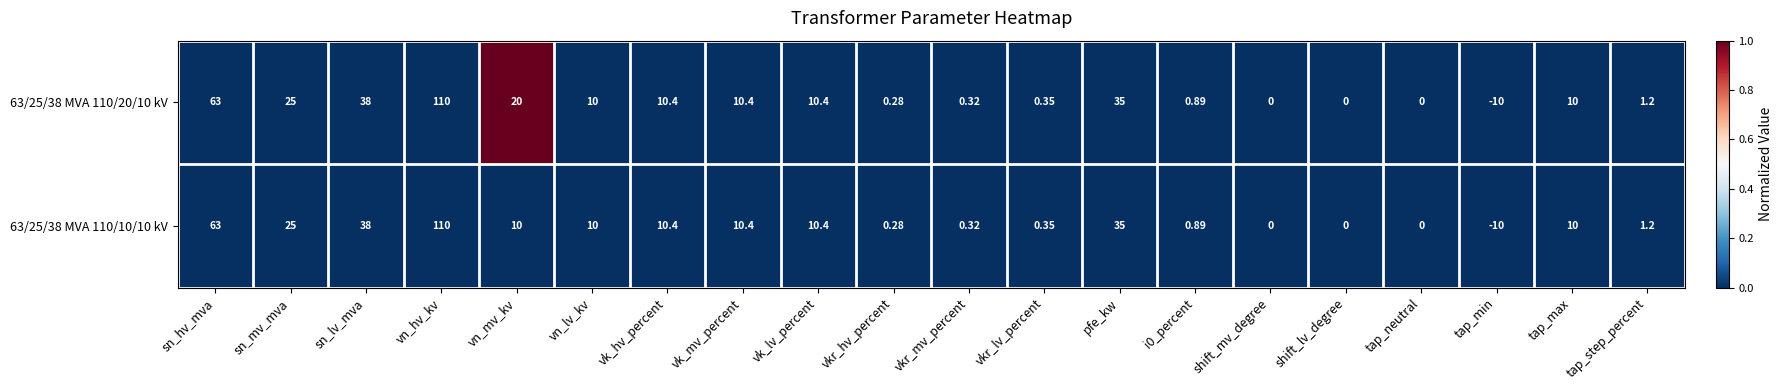

At which category is the sum across all series the highest?

vn_hv_kv